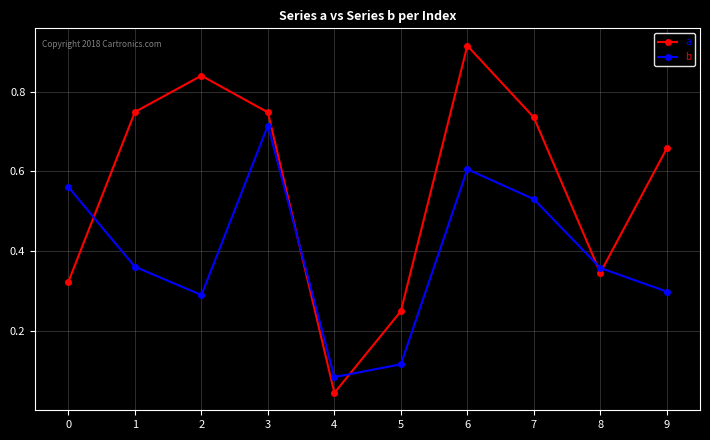

What is the sum of all b values?

3.9